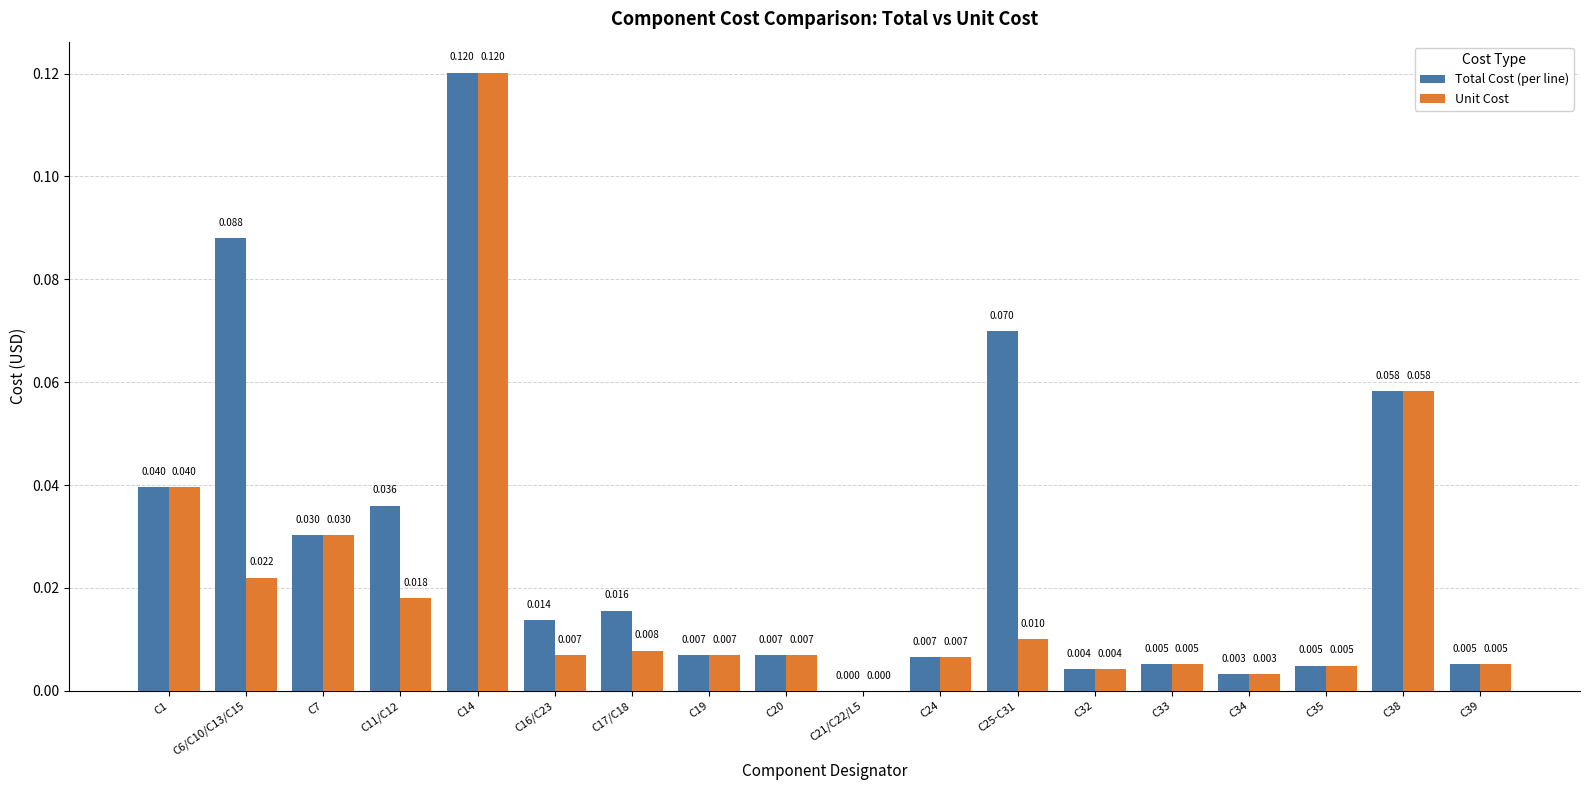

Which series changed the most between C24 and C25-C31?

Total Cost (per line)